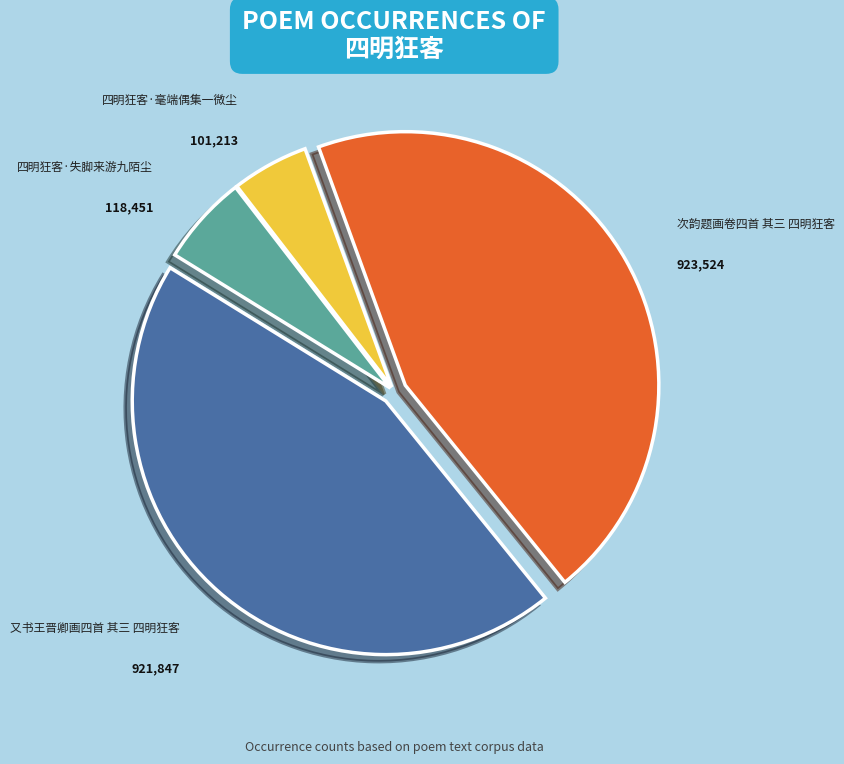

Does 又书王晋卿画四首 其三 四明狂客 account for over 50% of the chart?

No